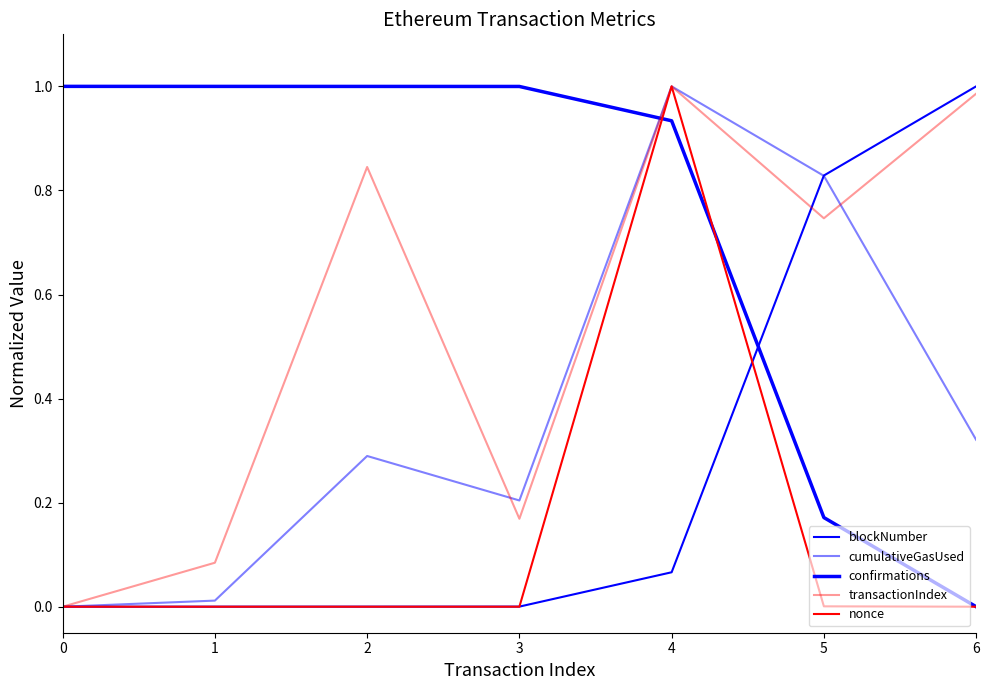

How many lines are shown in the chart?

5